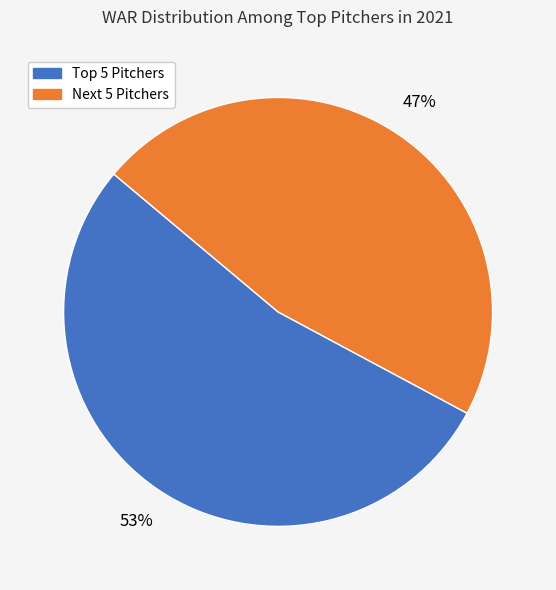

Is there any slice that represents more than half of the pie?

Yes